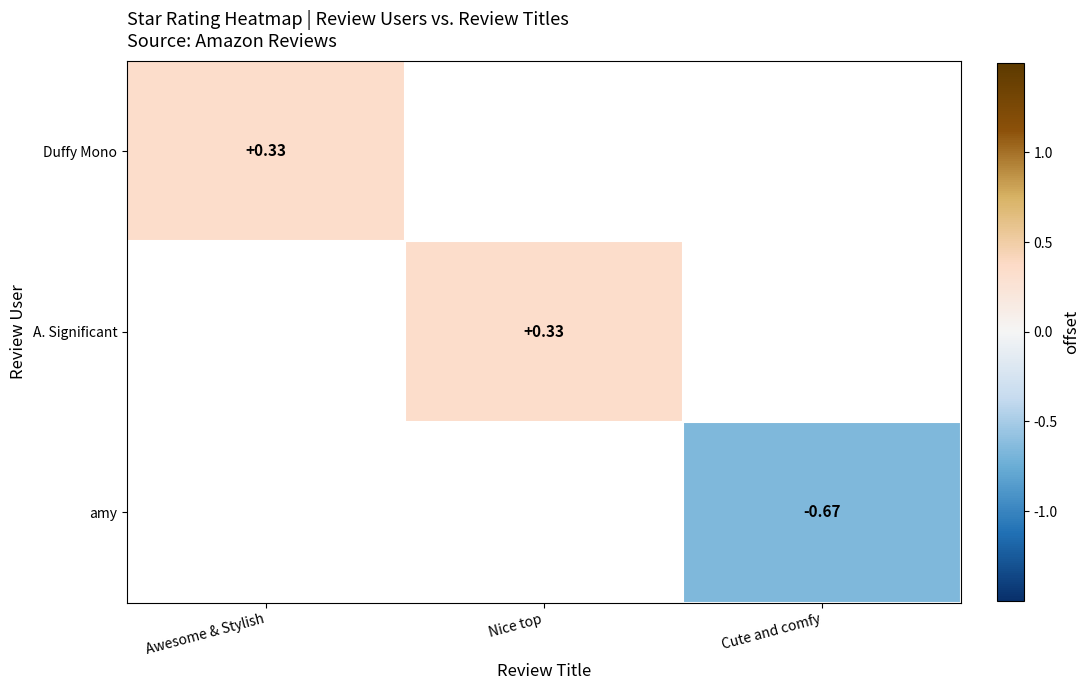

Which category has the lowest value across all series?

Cute and comfy